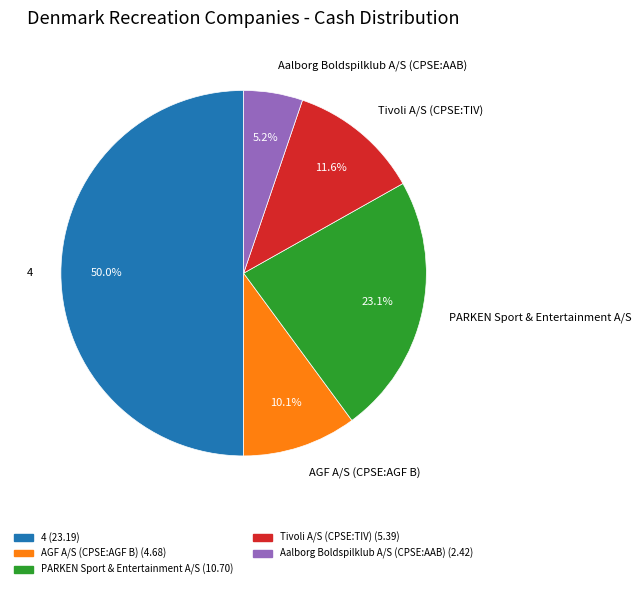

Combined, what portion of the pie is 4 and Aalborg Boldspilklub A/S (CPSE:AAB)?

55.2%